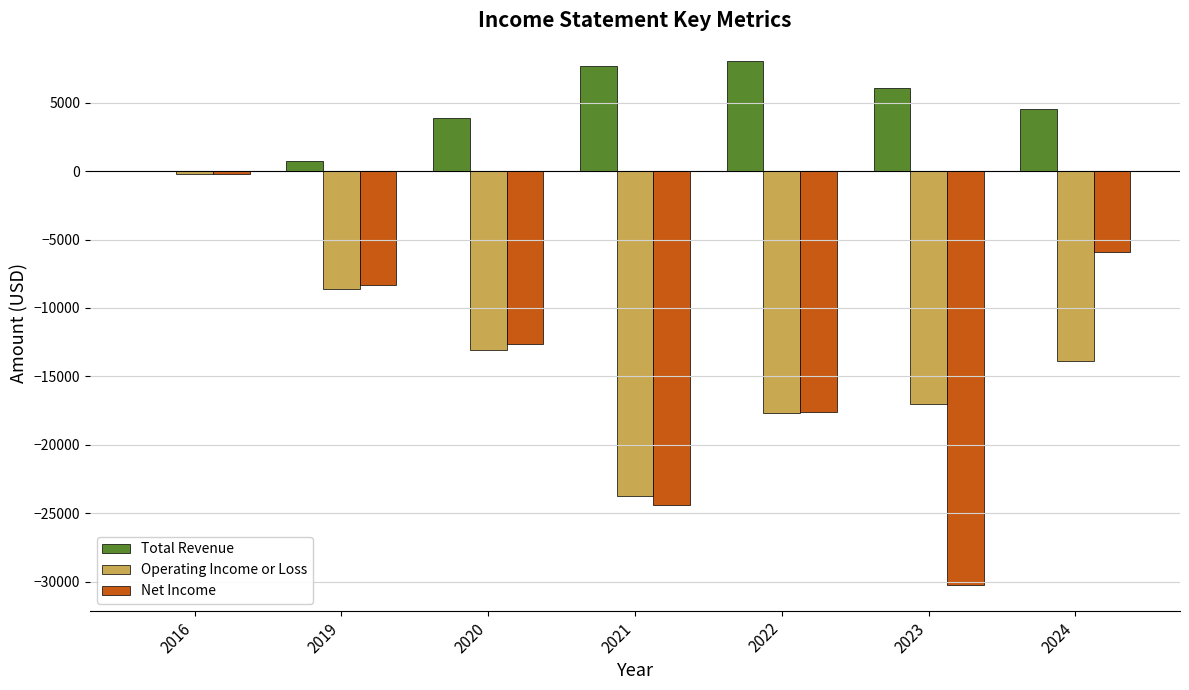

What are all the series names shown in the legend?

Total Revenue, Operating Income or Loss, Net Income